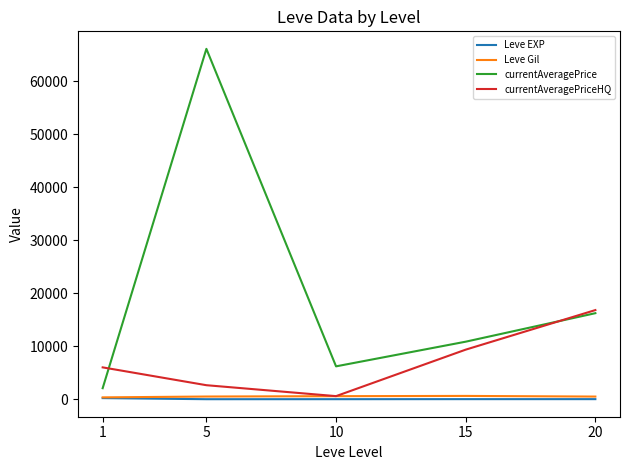

True or false: Leve Gil and currentAveragePrice intersect in this chart.

False